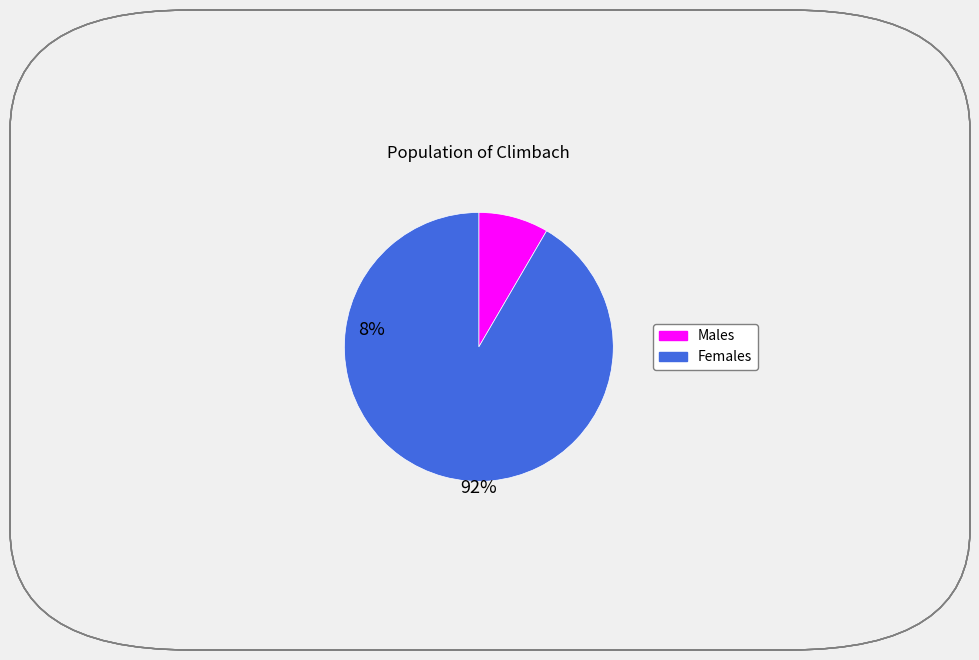

Is there a majority slice in this chart?

Yes